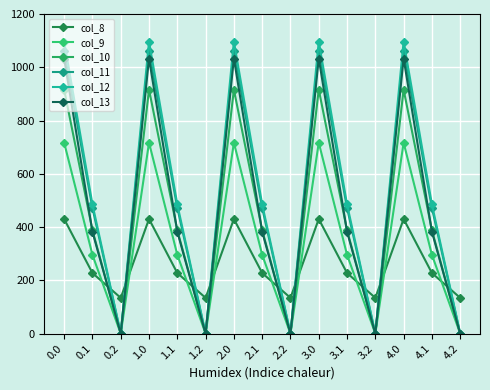

Count the number of data series in this chart.

6